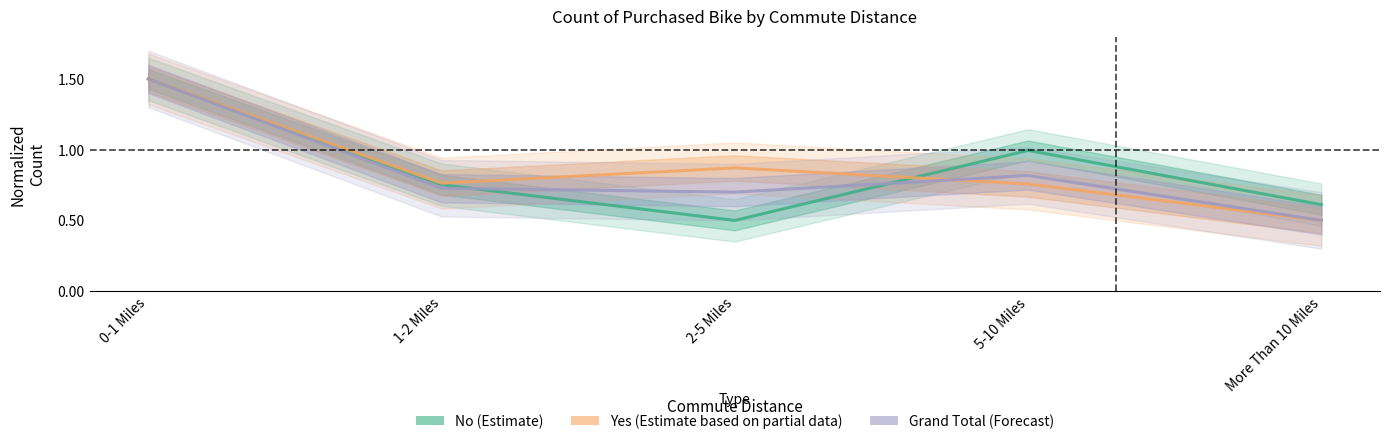

Count the number of data series in this chart.

3